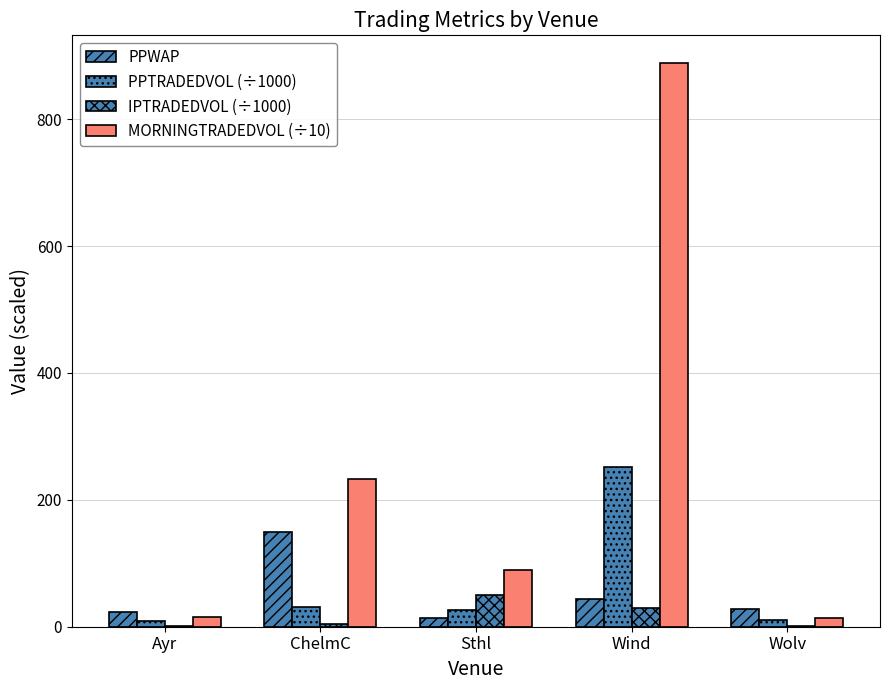

Count the number of data series in this chart.

4